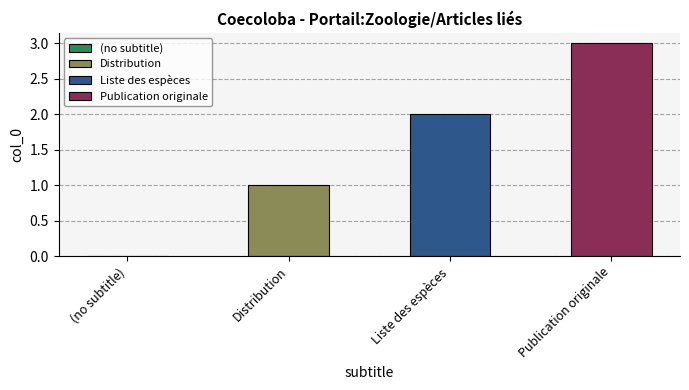

Rank the categories by value from highest to lowest.

Publication originale, Liste des espèces, Distribution, (no subtitle)